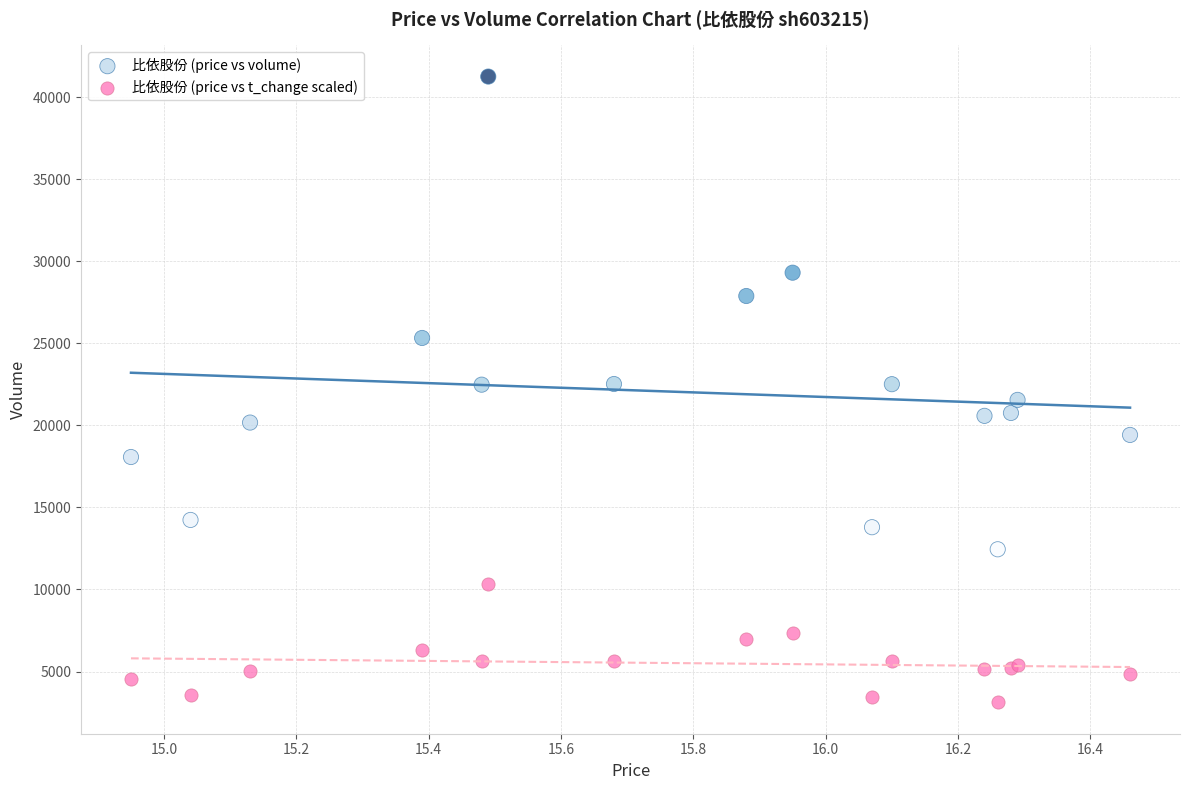

In the 比依股份 (price vs volume) series, what Y value is closest to 26859?

27891.0